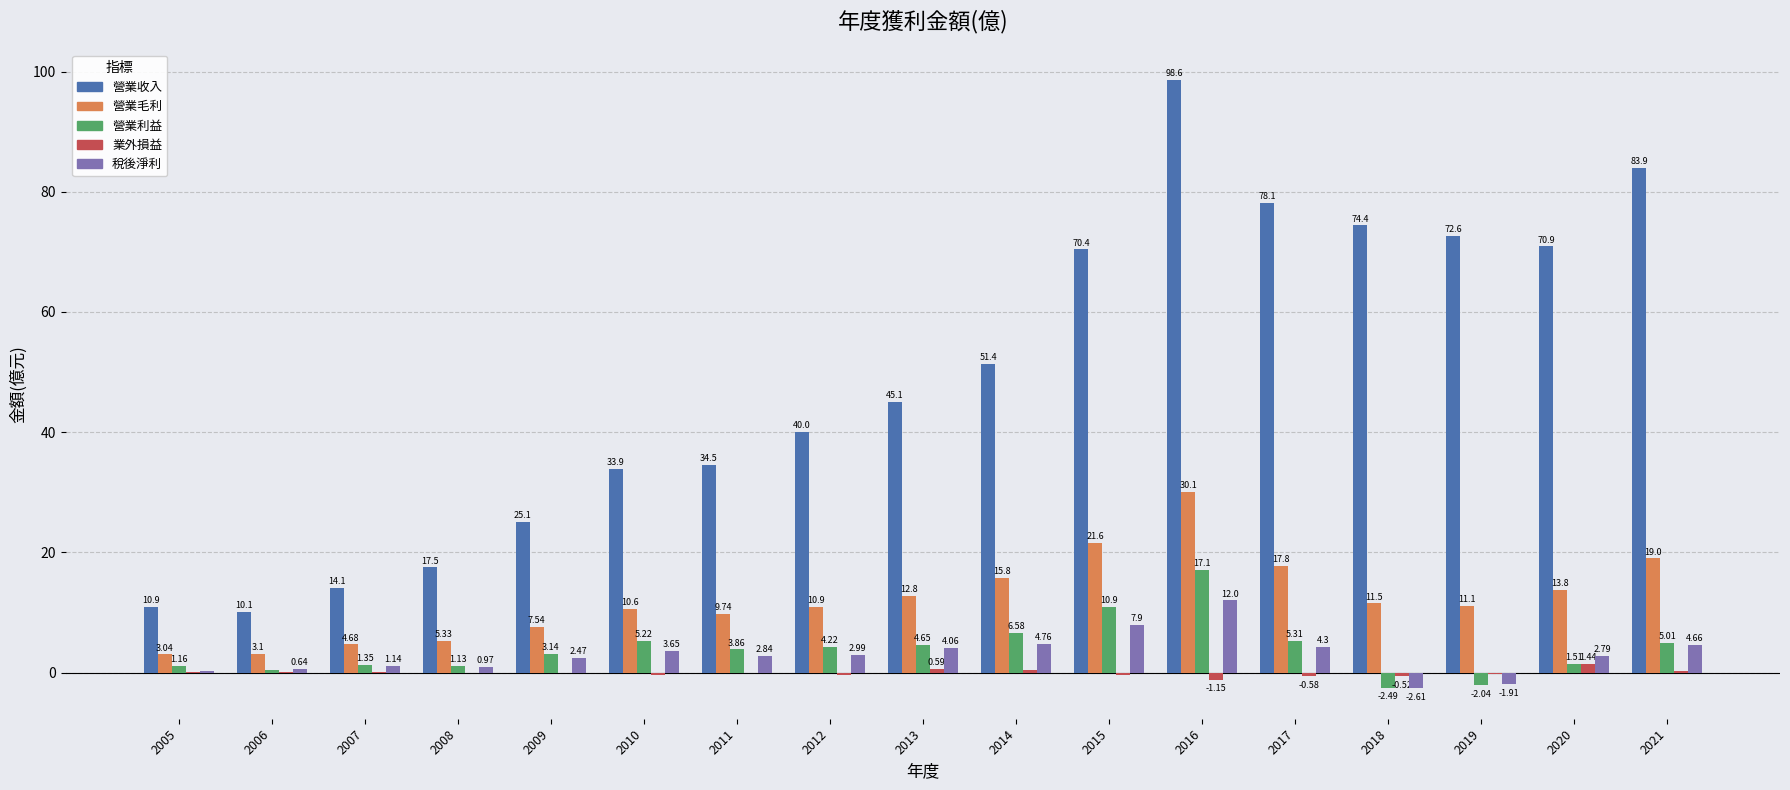

At which category is the sum across all series the highest?

2016